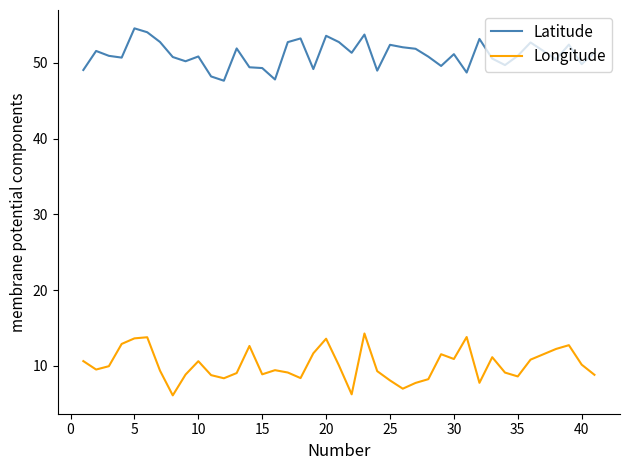

What is the difference between the maximum and minimum values in the Longitude series?

8.2